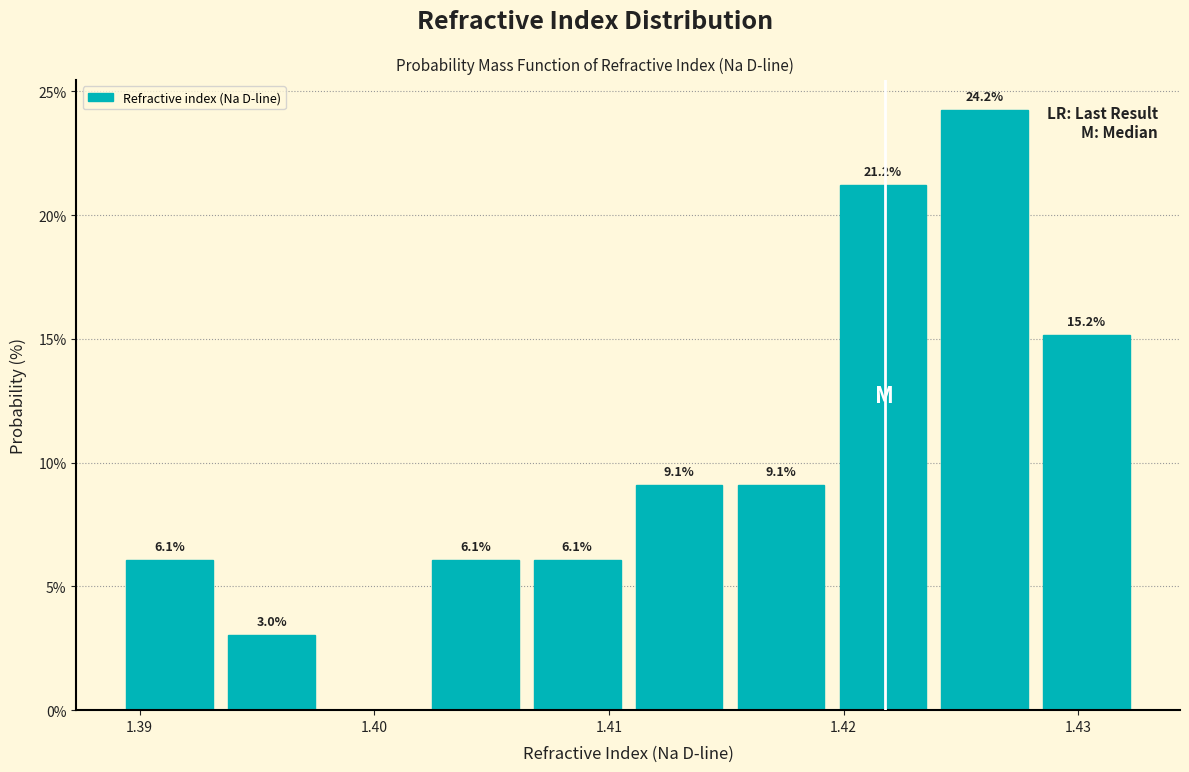

Over which range of the x-axis is the bar tallest?

1.424 to 1.428